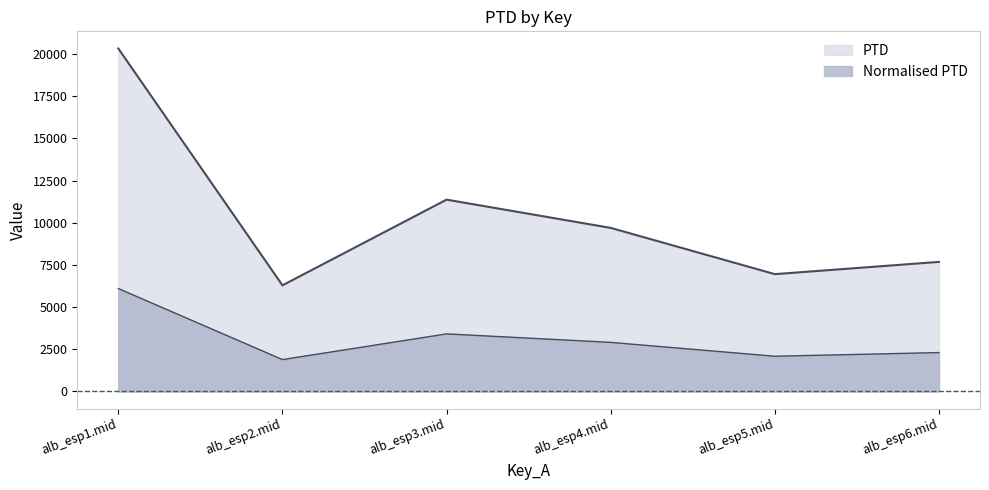

Rank the series by their average value, from lowest to highest.

Normalised PTD, PTD